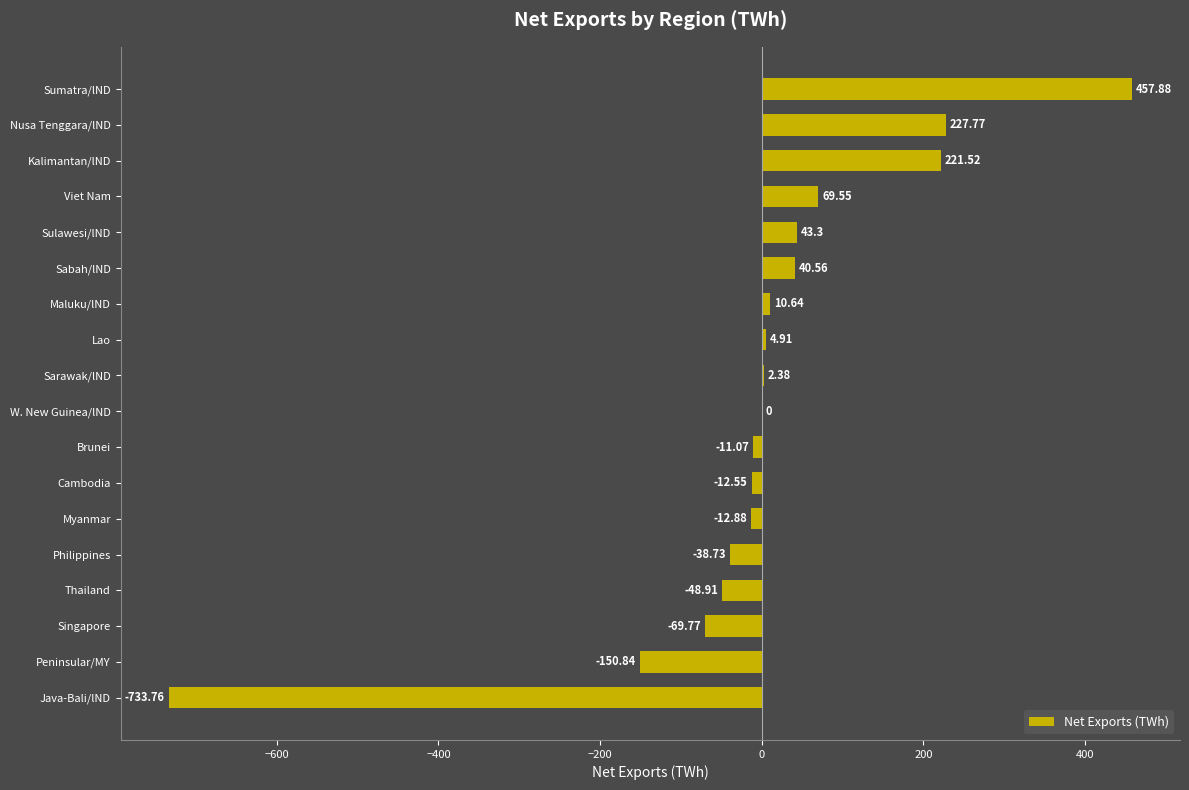

At which category does the chart reach its peak across all series?

Sumatra/lND